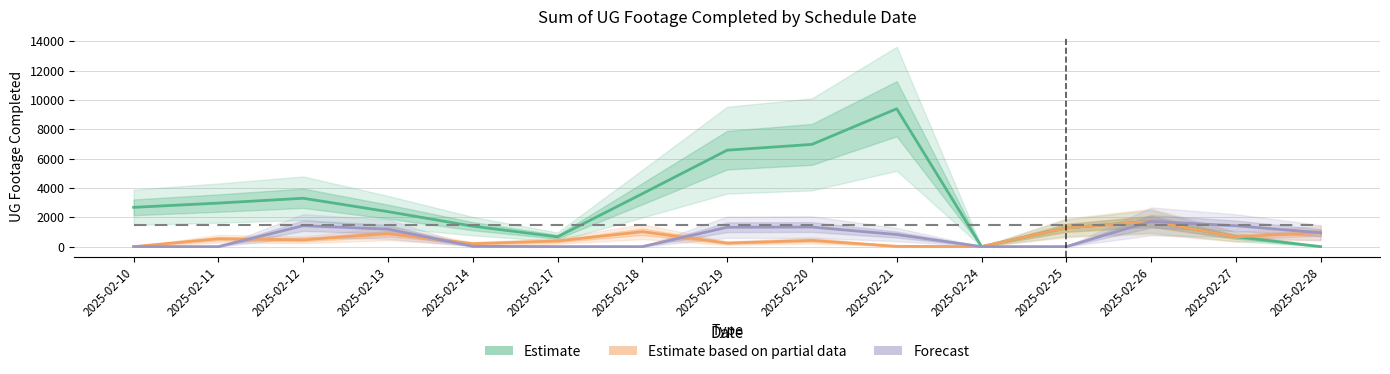

Between 2025-02-12 and 2025-02-13, which series saw the biggest shift?

Estimate